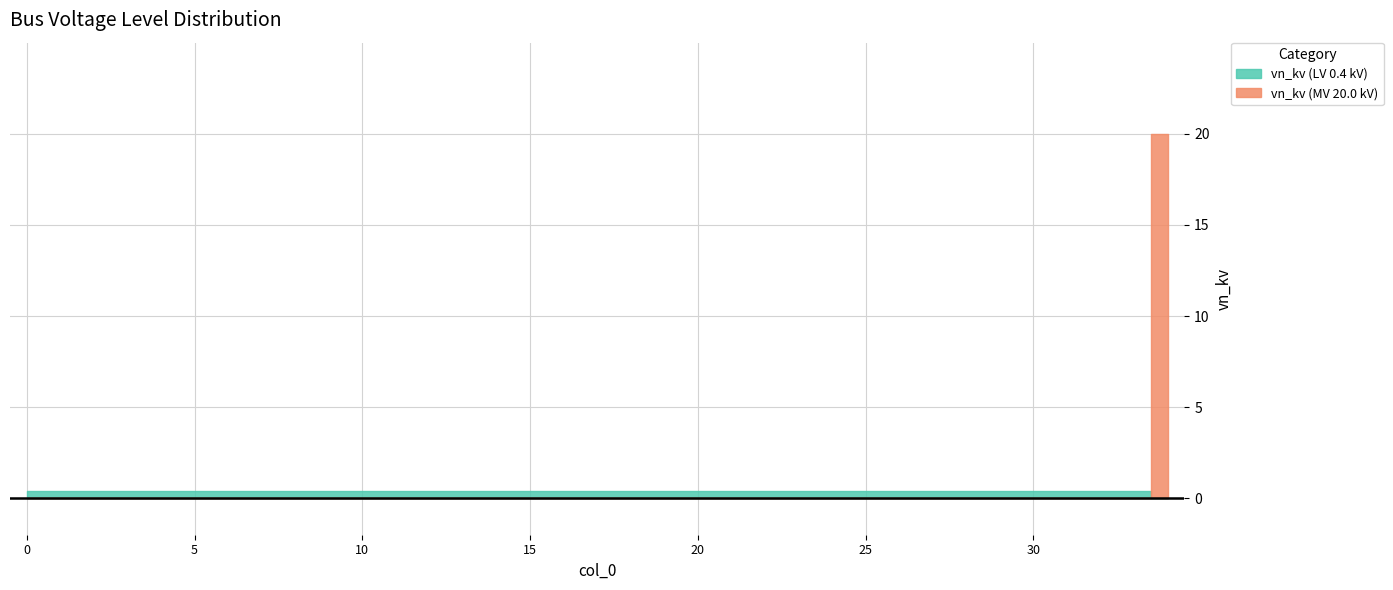

Does the chart have visible grid lines?

Yes